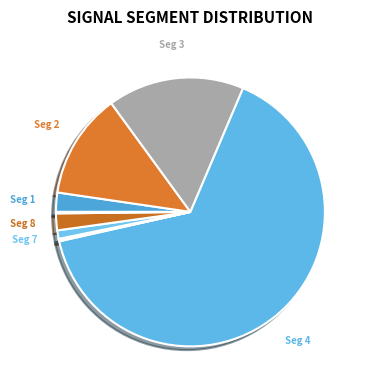

Which category has the biggest portion of the pie?

signal segment 4